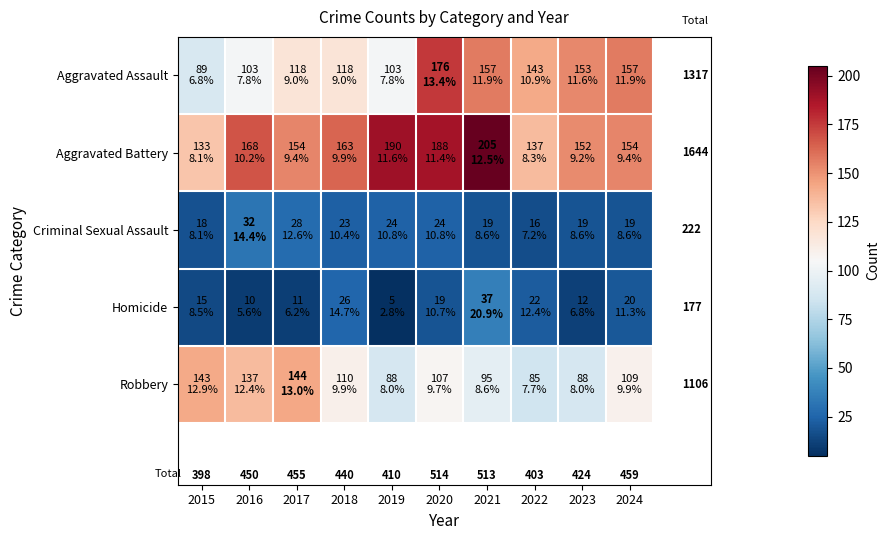

Rank the series at 2016 from highest to lowest value.

Aggravated Battery, Robbery, Aggravated Assault, Criminal Sexual Assault, Homicide